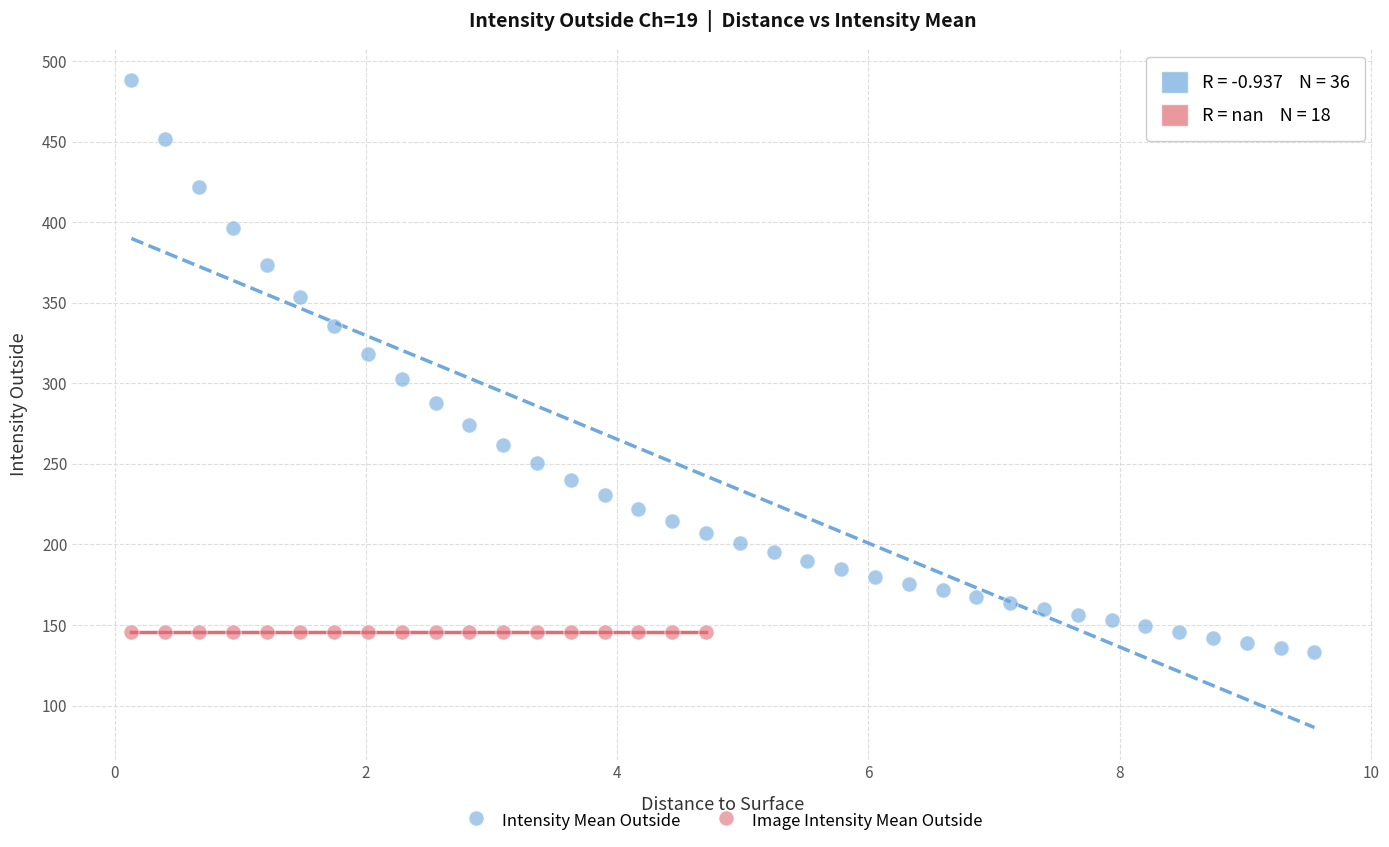

Which series contains the highest Y value?

Intensity Mean Outside